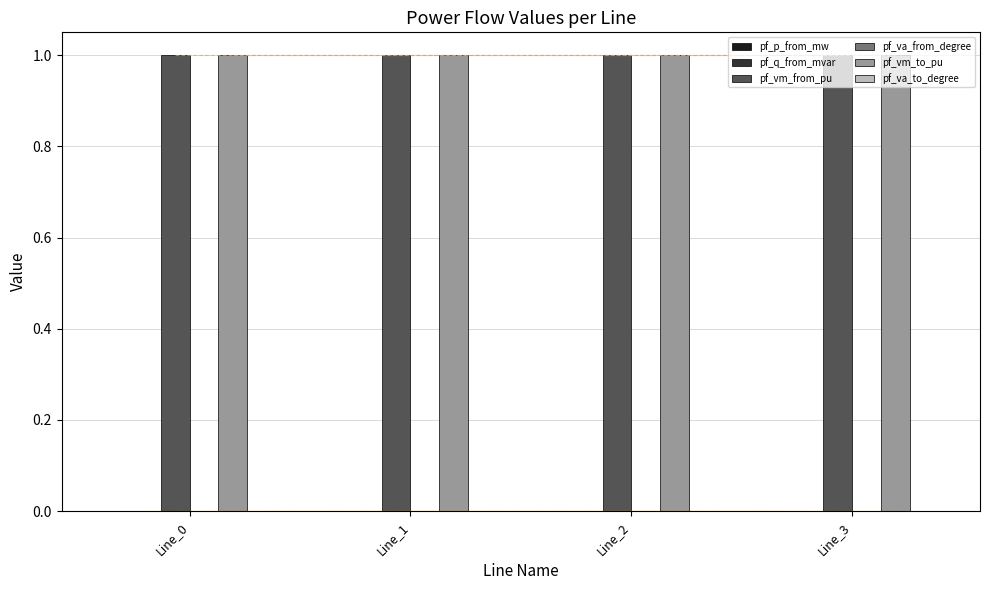

Read the pf_vm_to_pu value at Line_2.

1.0